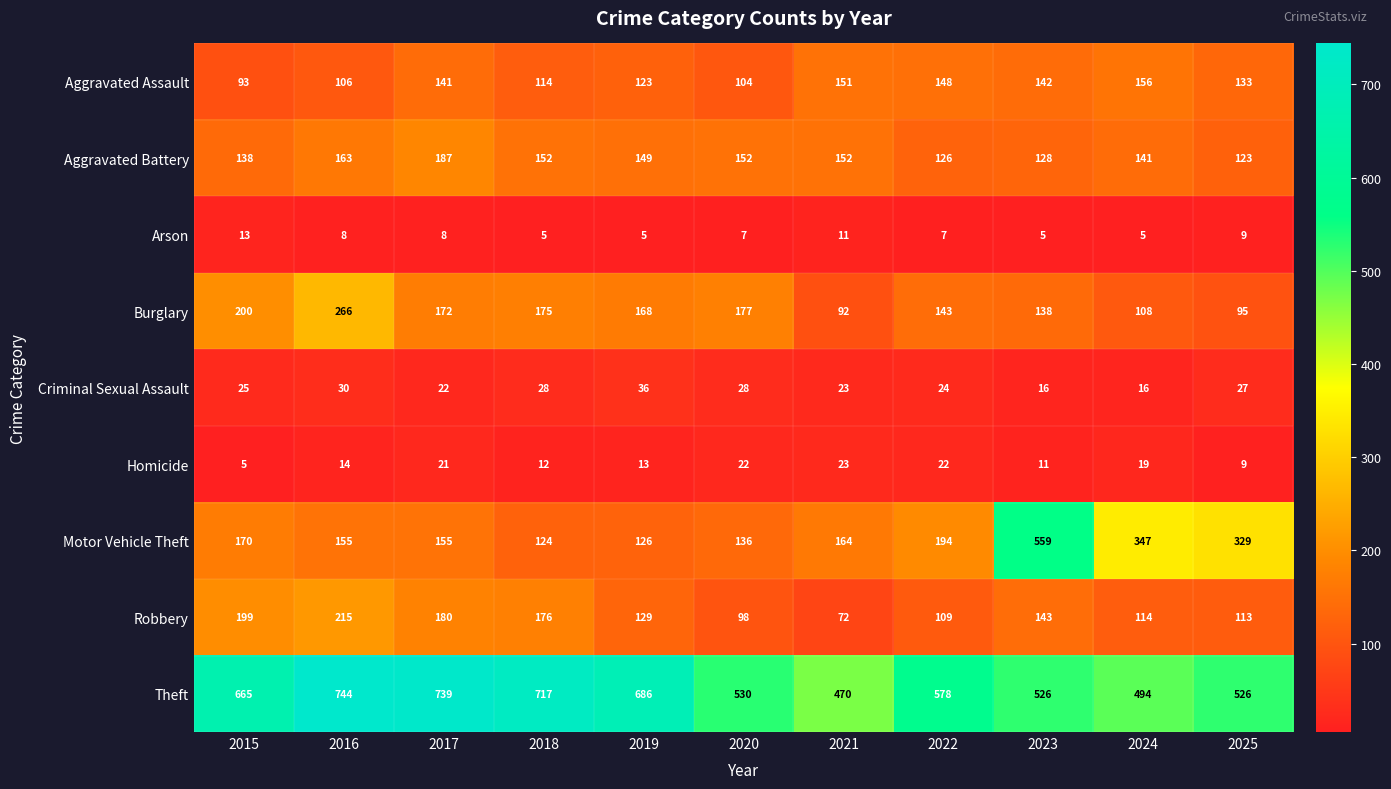

At which category is the sum across all series the highest?

2016